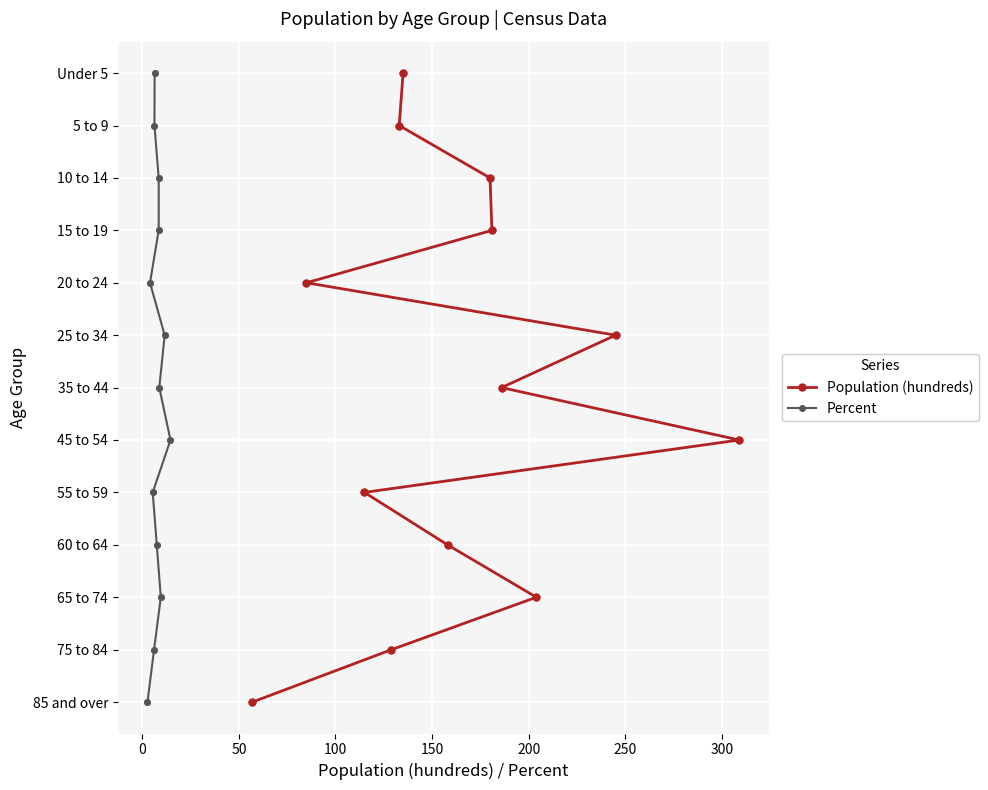

Is the value of Population (hundreds) at 9 greater than the value of Percent at 250?

Yes